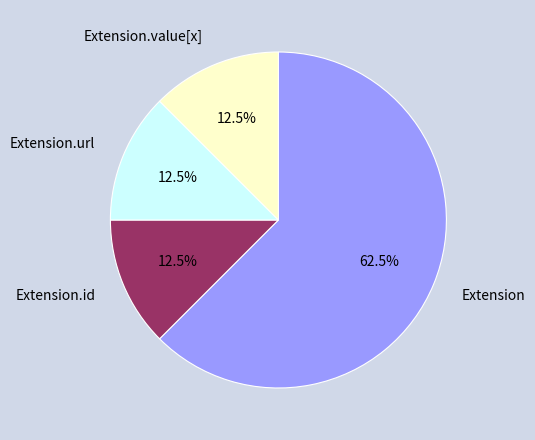

What is the majority slice?

Extension